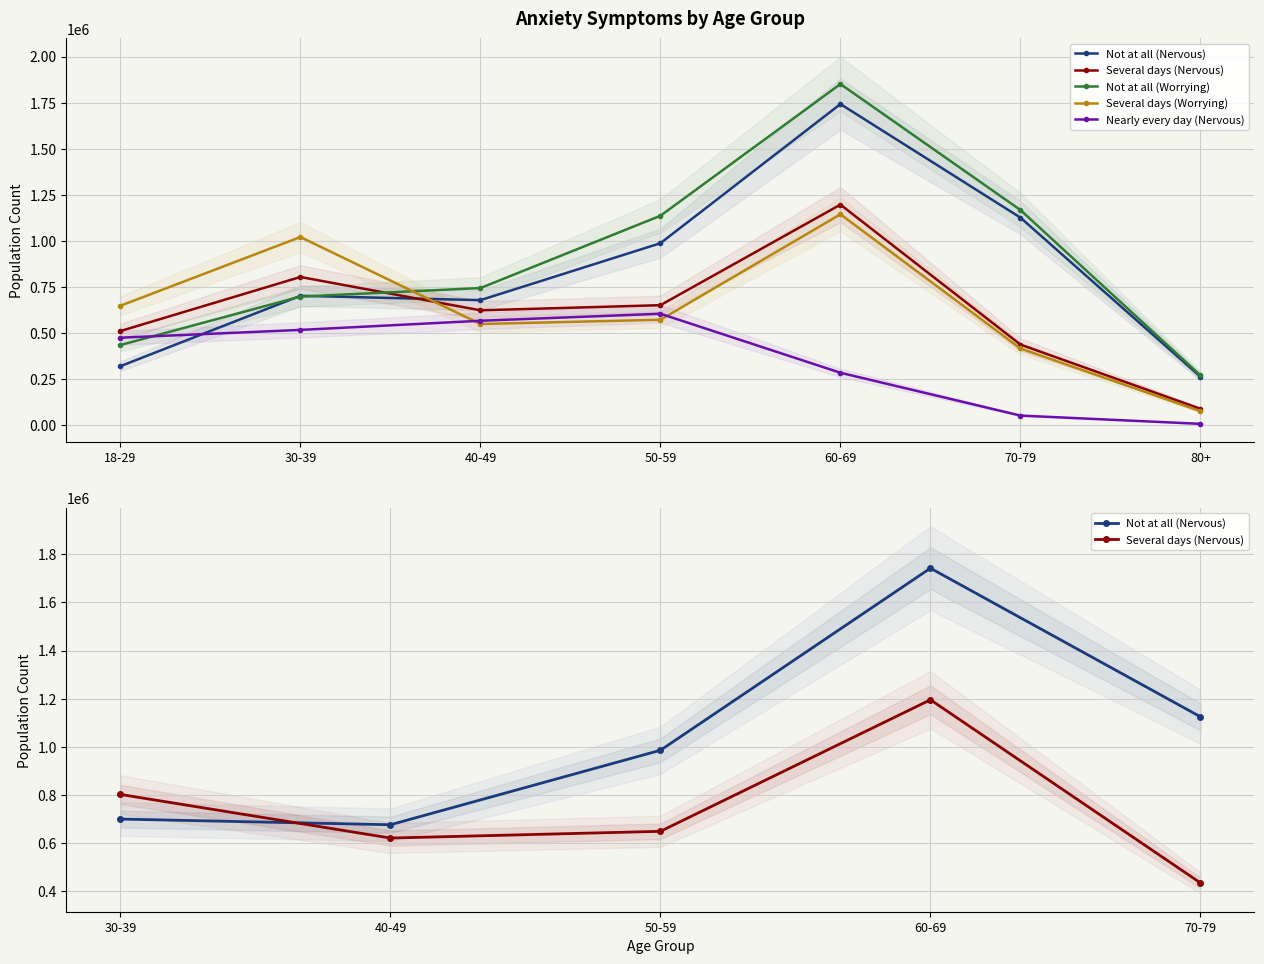

How many values in the Not at all (Worrying) series are below 742101?

3